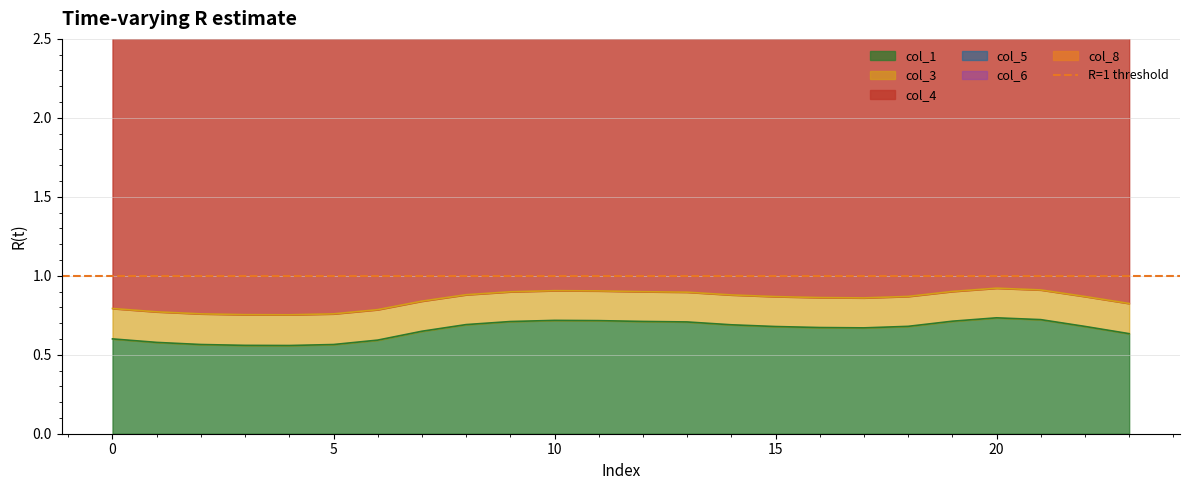

What is the value of the col_5 point at the 2nd from the left?

2.6